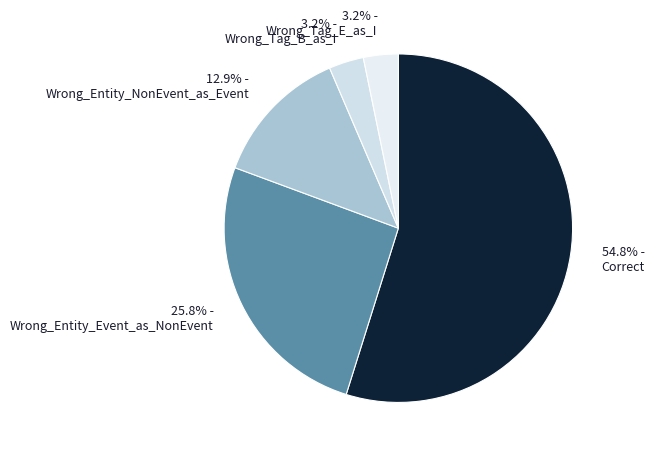

Which slice represents more than half of the pie?

Correct